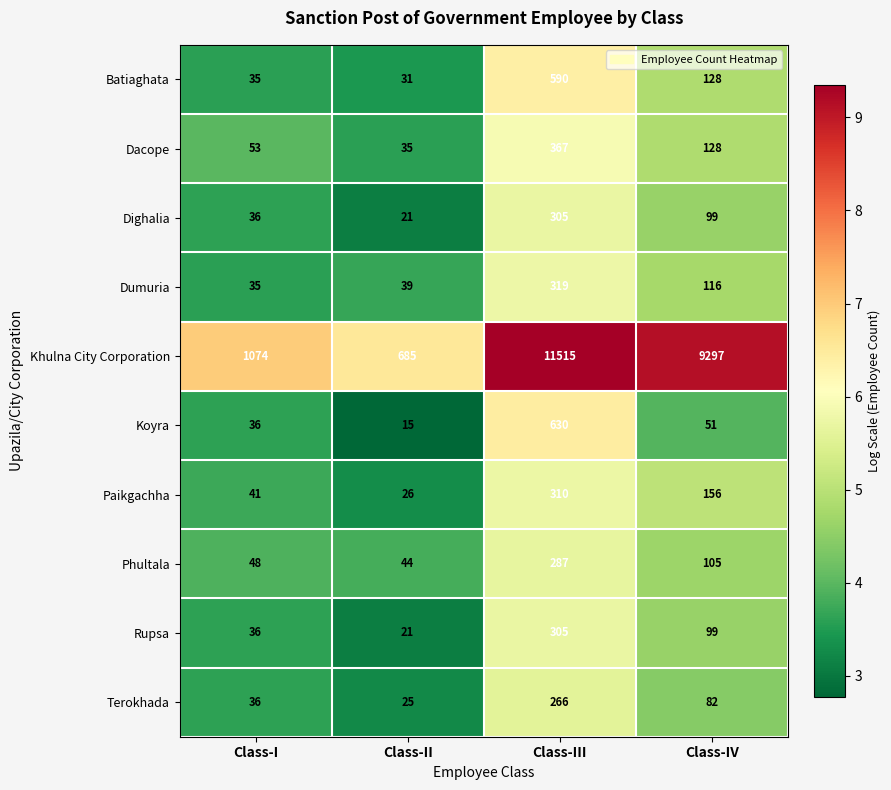

At which label does Dacope first exceed 128?

Class-III